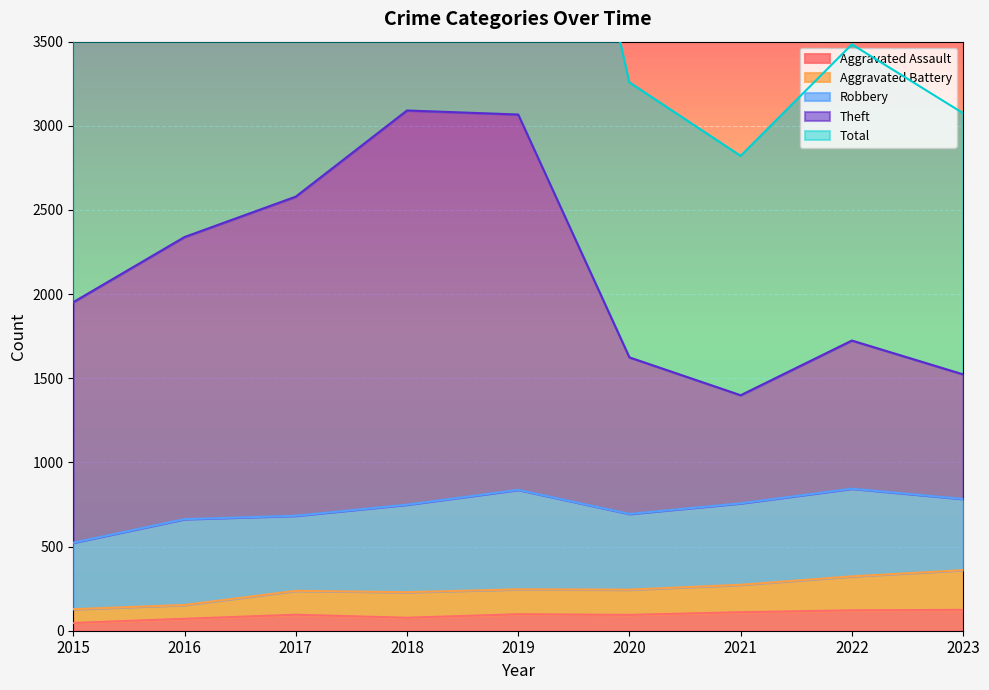

Is it true that Aggravated Assault equals 71 at 2016?

True